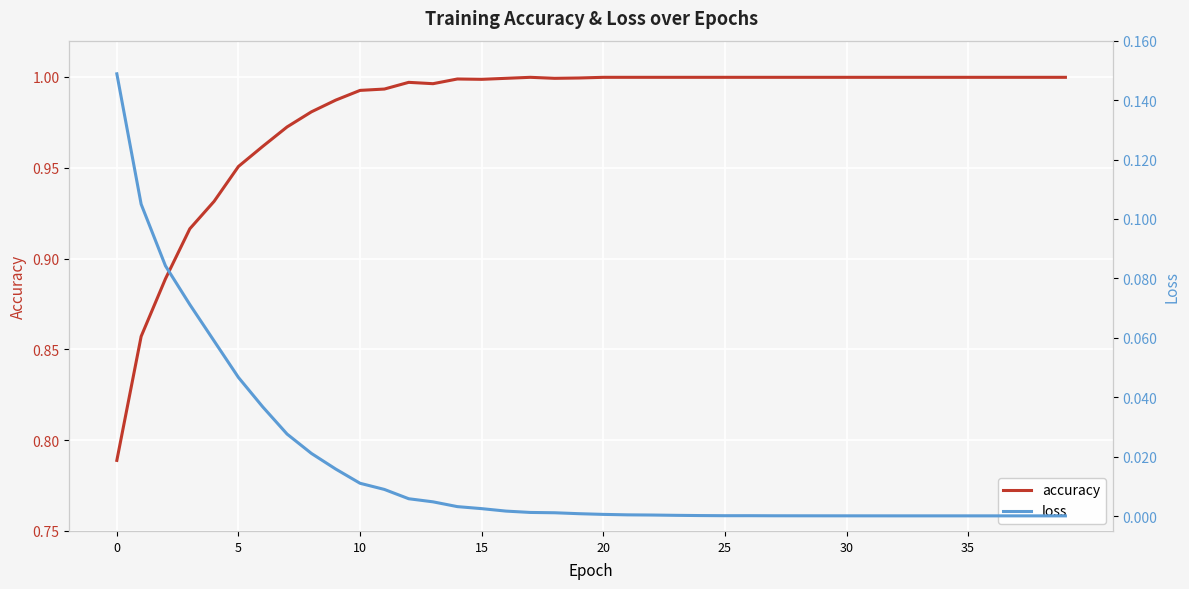

Rank the series by their maximum value, from highest to lowest.

accuracy, loss